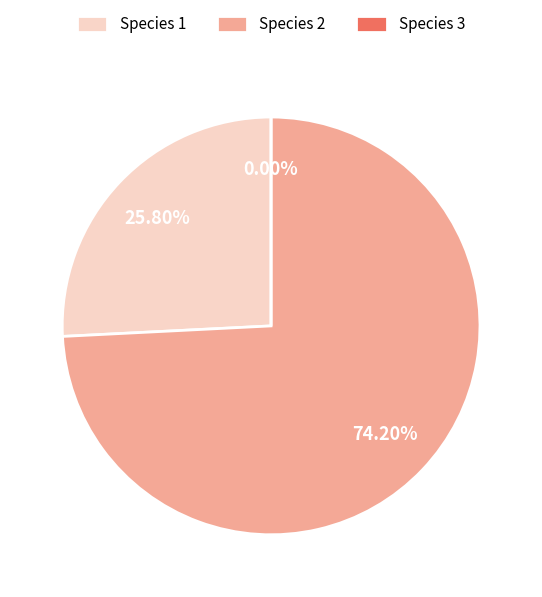

Between 1 and 2, which is larger?

2